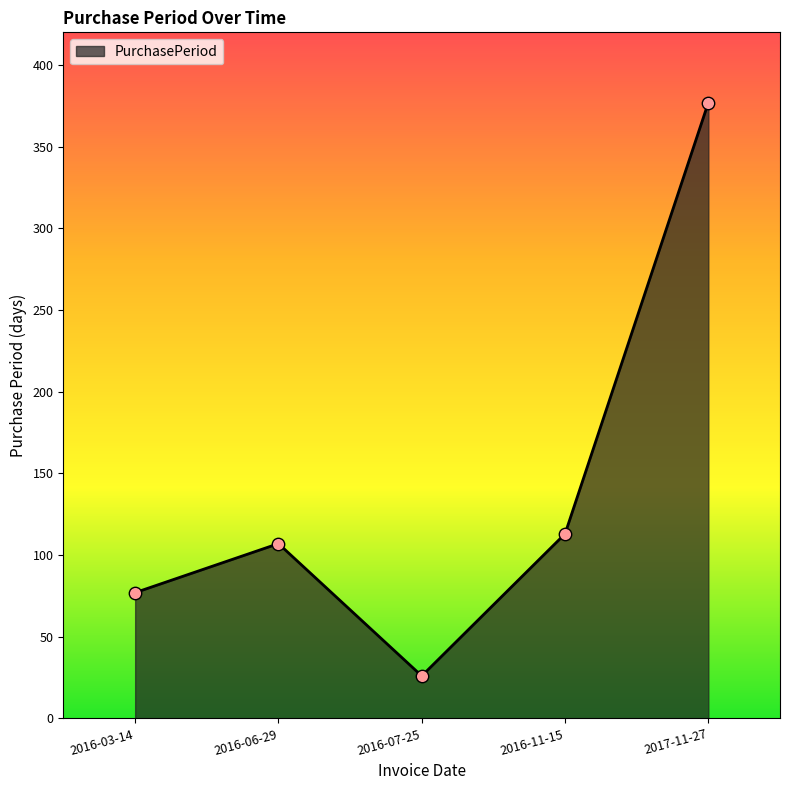

Approximately how many times larger is the value at 2016-11-15 compared to 2016-07-25?

4.3